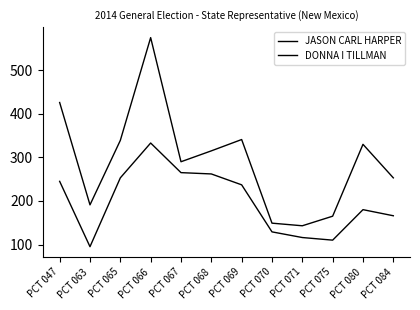

What is the difference between the maximum and minimum values in the DONNA I TILLMAN series?

238